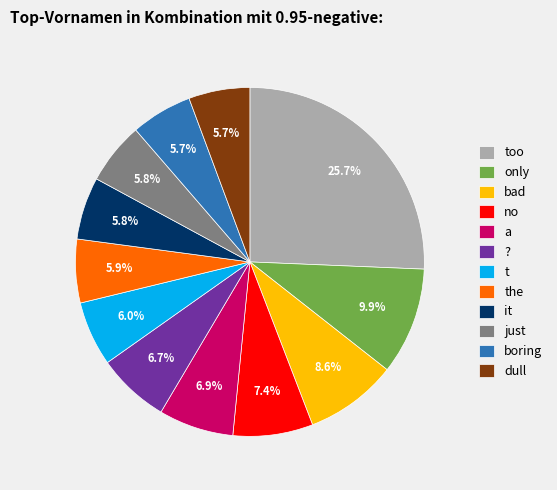

How many segments does this pie chart have?

12